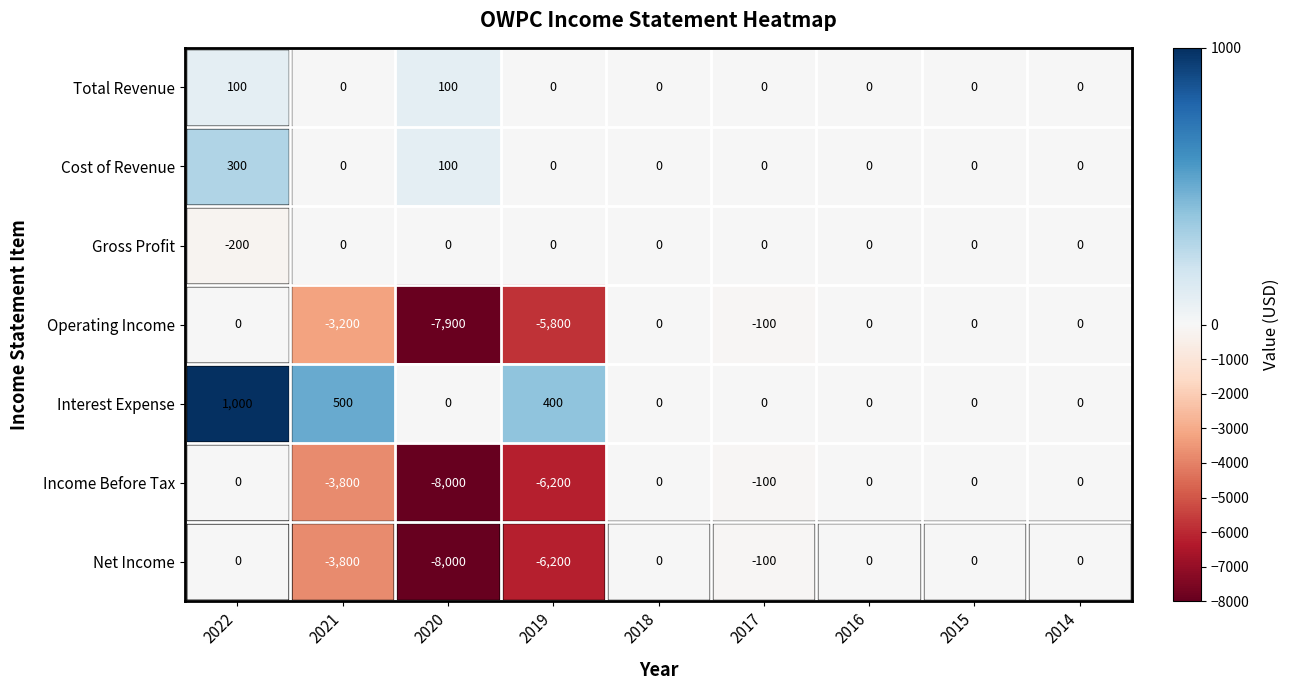

The value of Total Revenue at 2016 is 0. True or false?

True